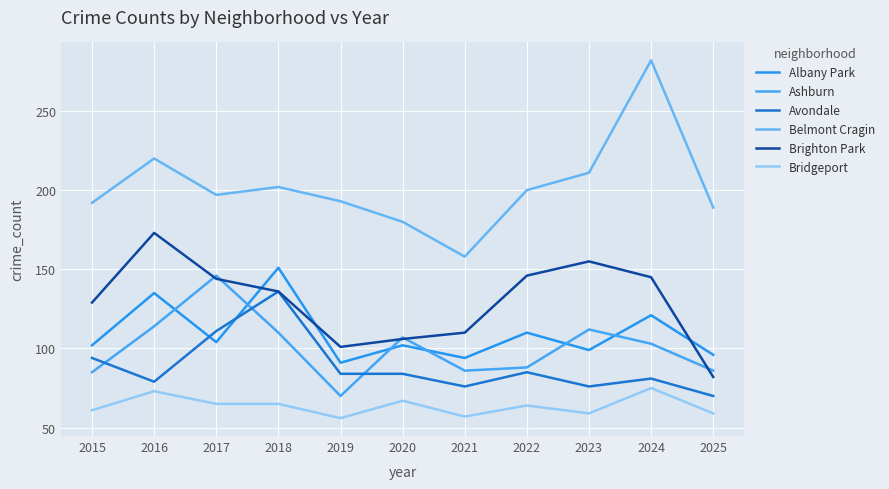

What is the spread (max minus min) of values at 2023?

152